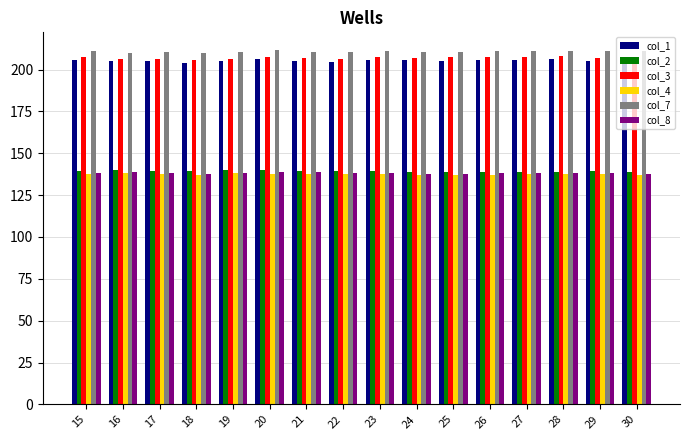

What is the sum of the col_7 values at 16 and 23?

421.1